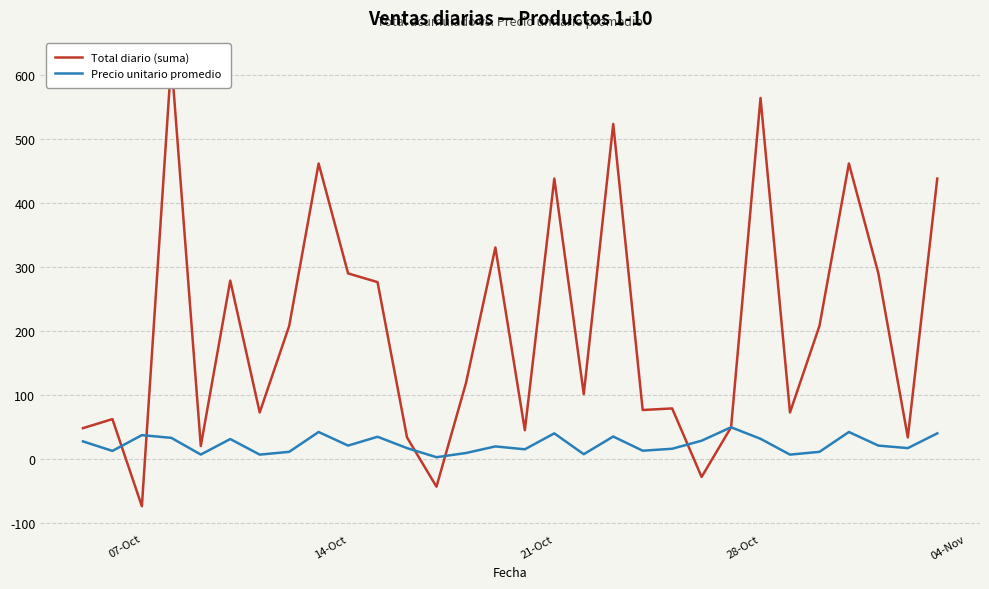

What is the value of the Total diario (suma) point at the 30th from the left?

438.0